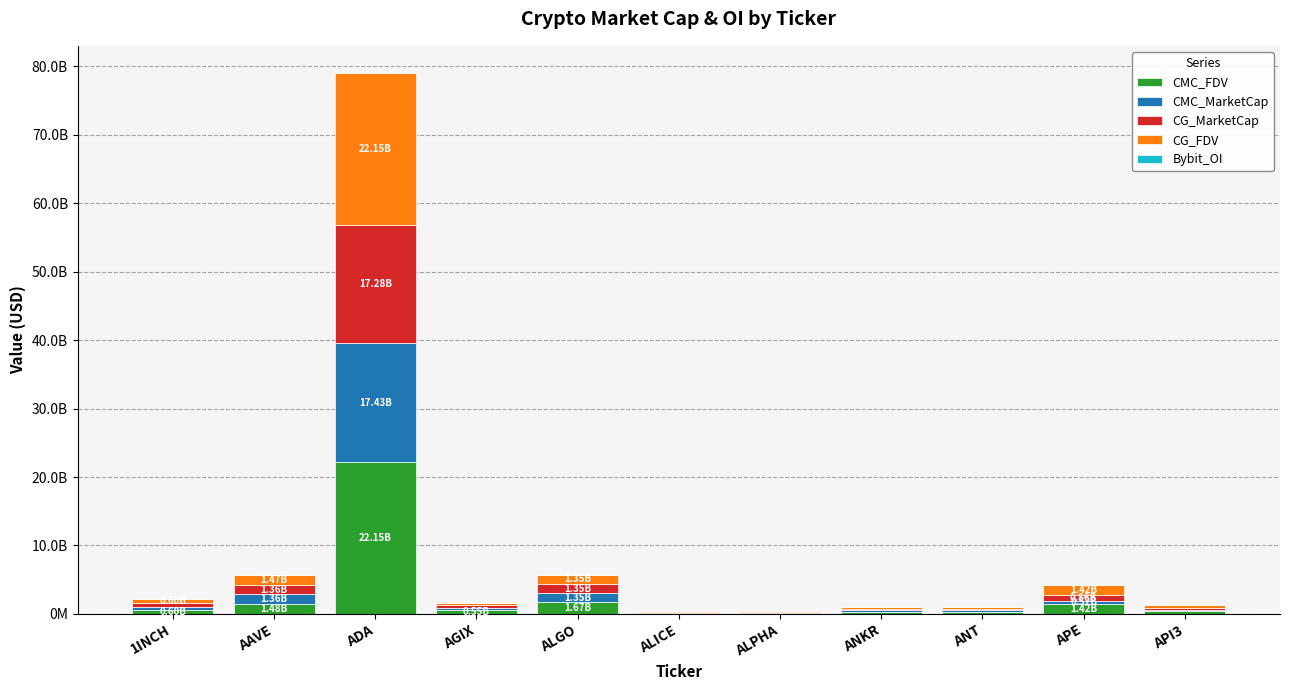

Are the bars grouped side by side (vs. stacked)?

No